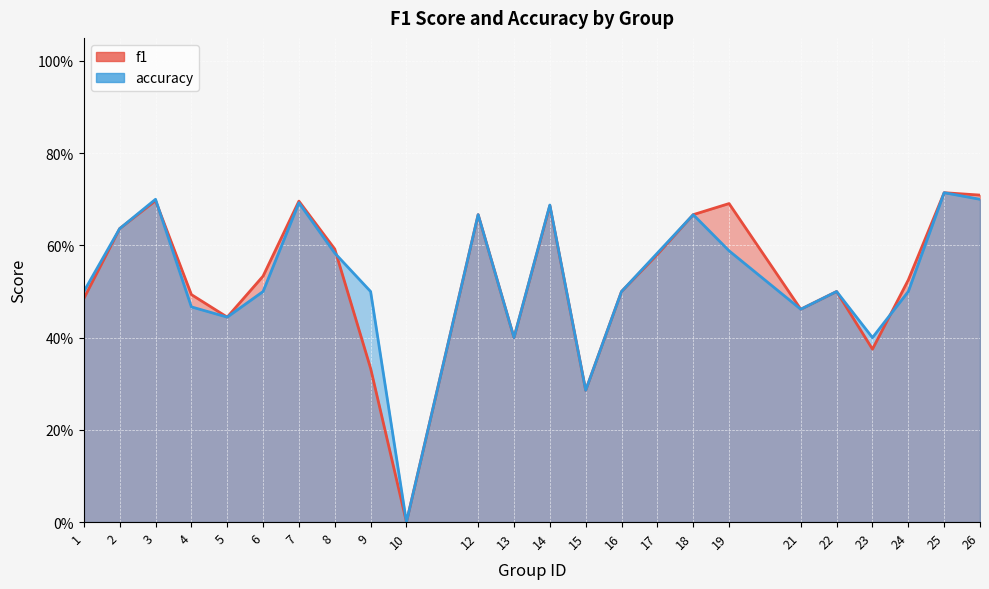

True or false: f1 has more than 1 points higher than both neighbors.

True